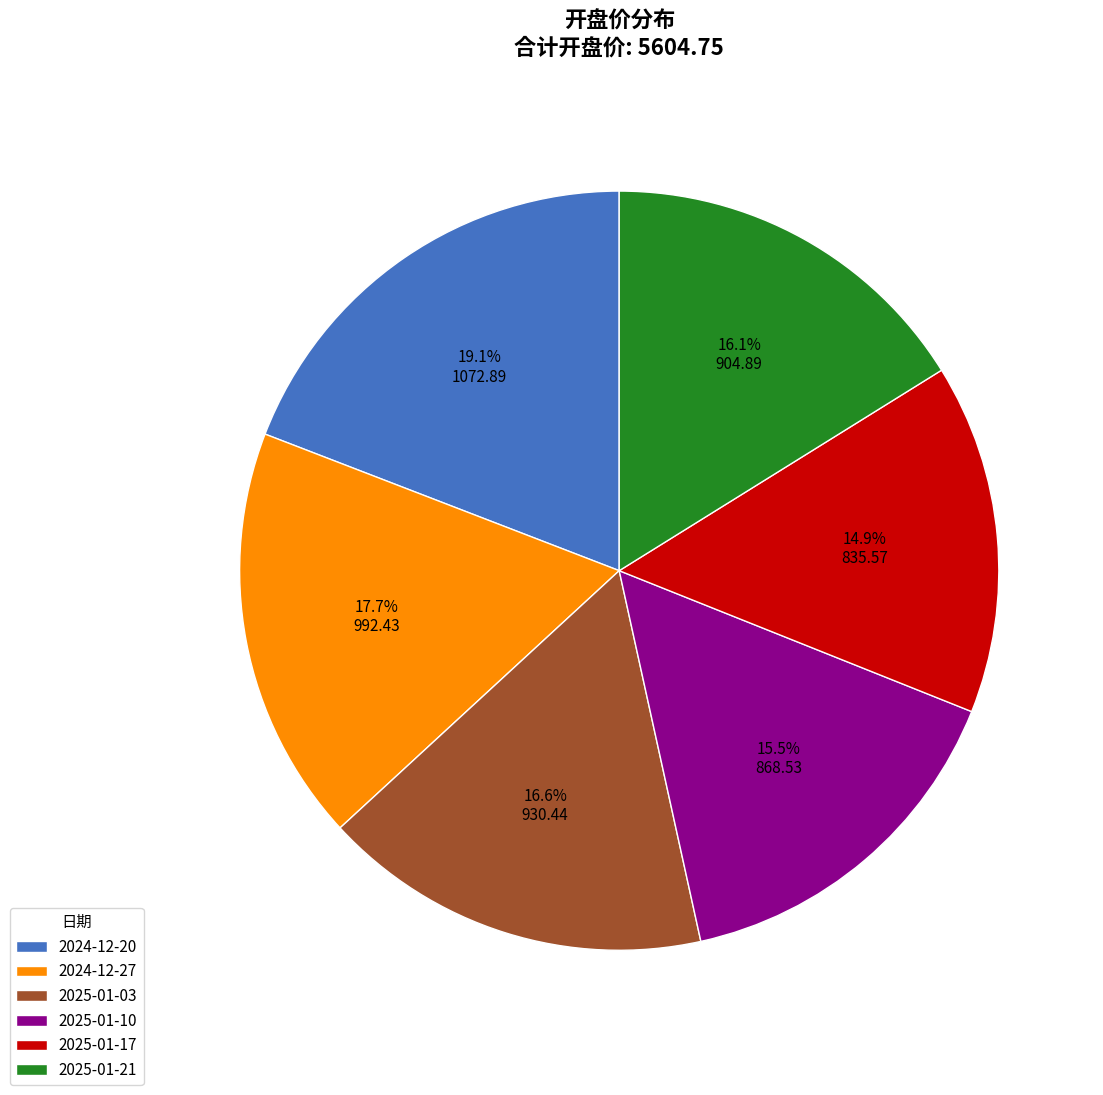

To the nearest percent, what is the difference between the 2025-01-21 and 2025-01-10 slice percentages?

1%